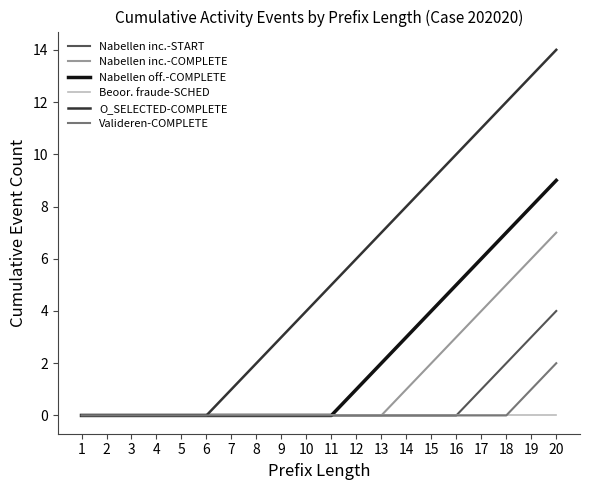

What are all the series names shown in the legend?

Nabellen inc.-START, Nabellen inc.-COMPLETE, Nabellen off.-COMPLETE, Beoor. fraude-SCHED, O_SELECTED-COMPLETE, Valideren-COMPLETE